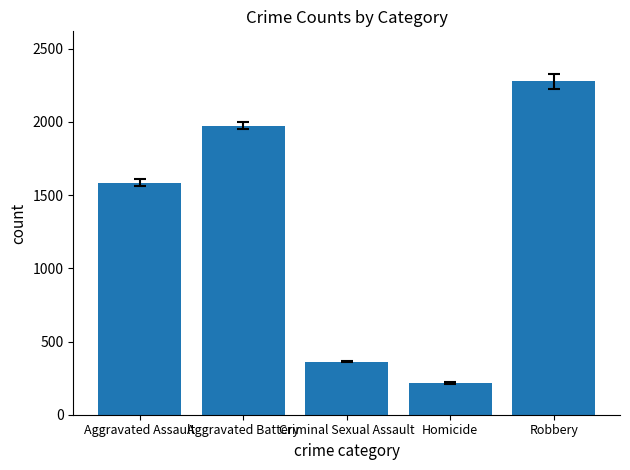

List the labels in order of value, largest first.

Robbery, Aggravated Battery, Aggravated Assault, Criminal Sexual Assault, Homicide